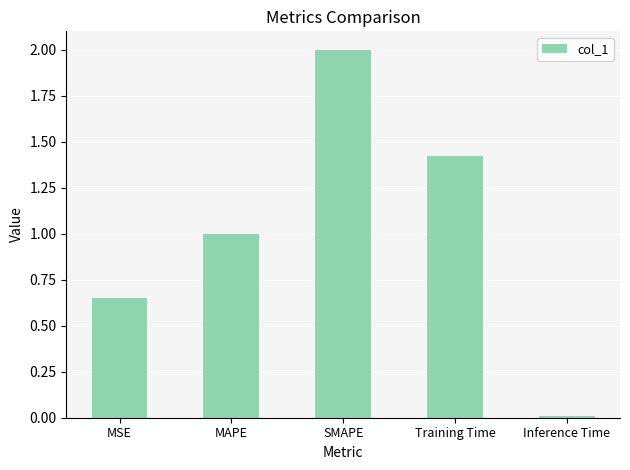

What is the average value?

1.0